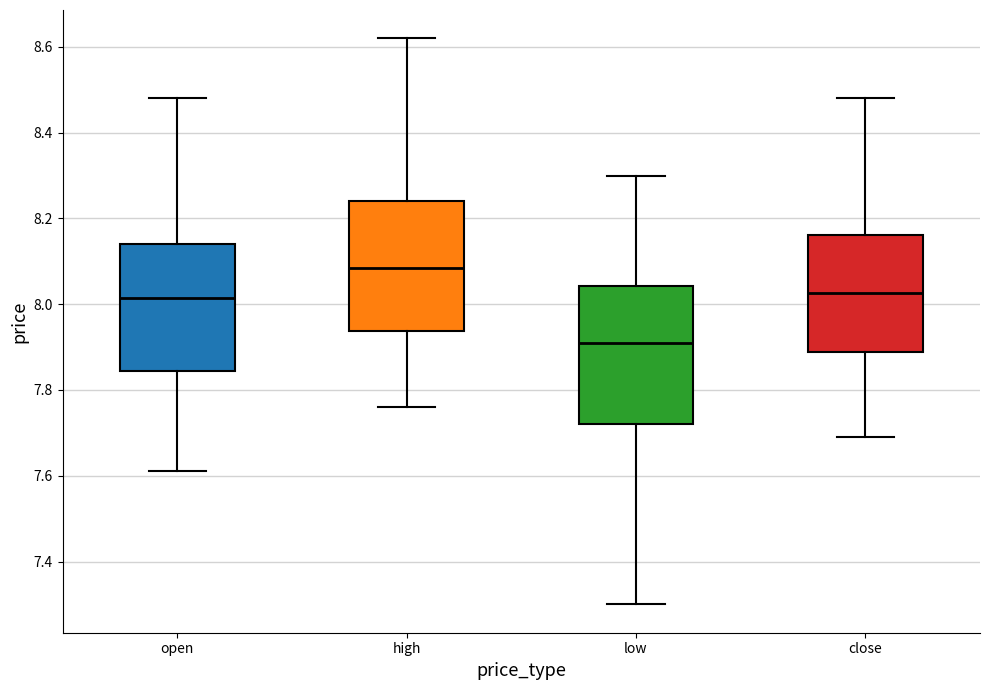

Which box's median line is the highest?

high